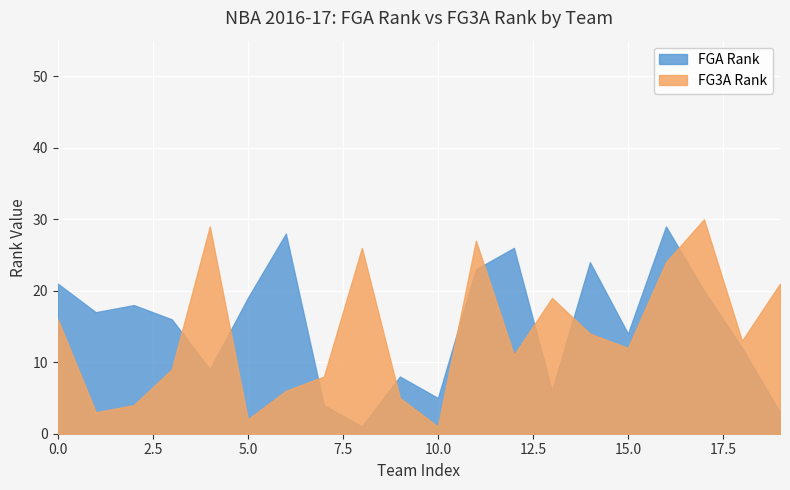

How many intersections are there between FGA_RANK and FG3A_RANK?

9